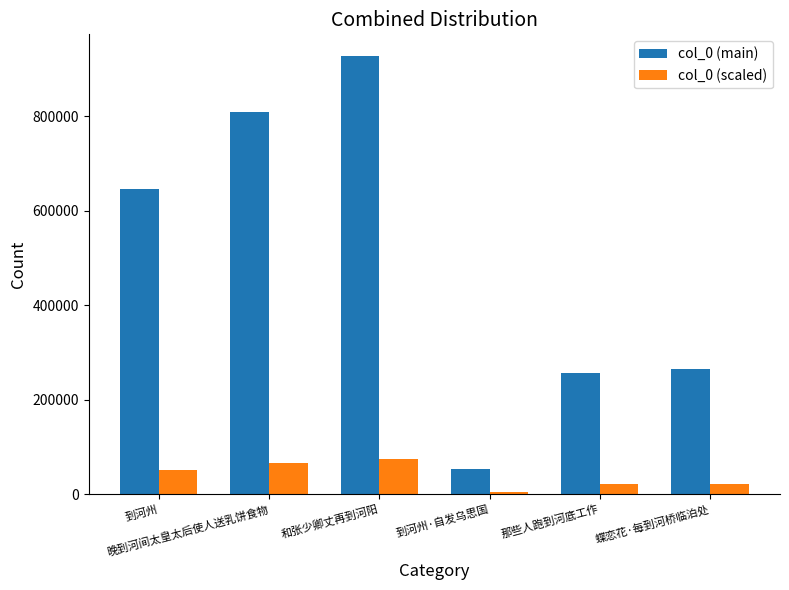

Which series has the largest total across all categories?

col_0 (main)